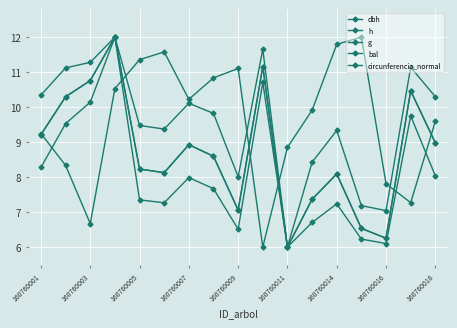

What is the difference between the maximum and second lowest values in the dbh series?

5.7